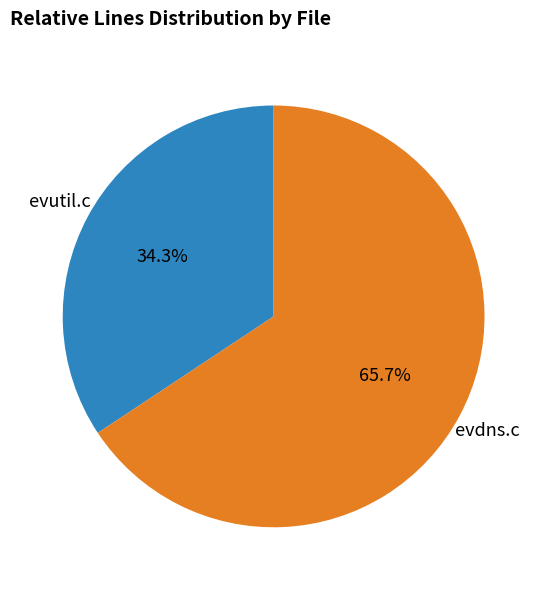

Does any single category account for the majority?

Yes